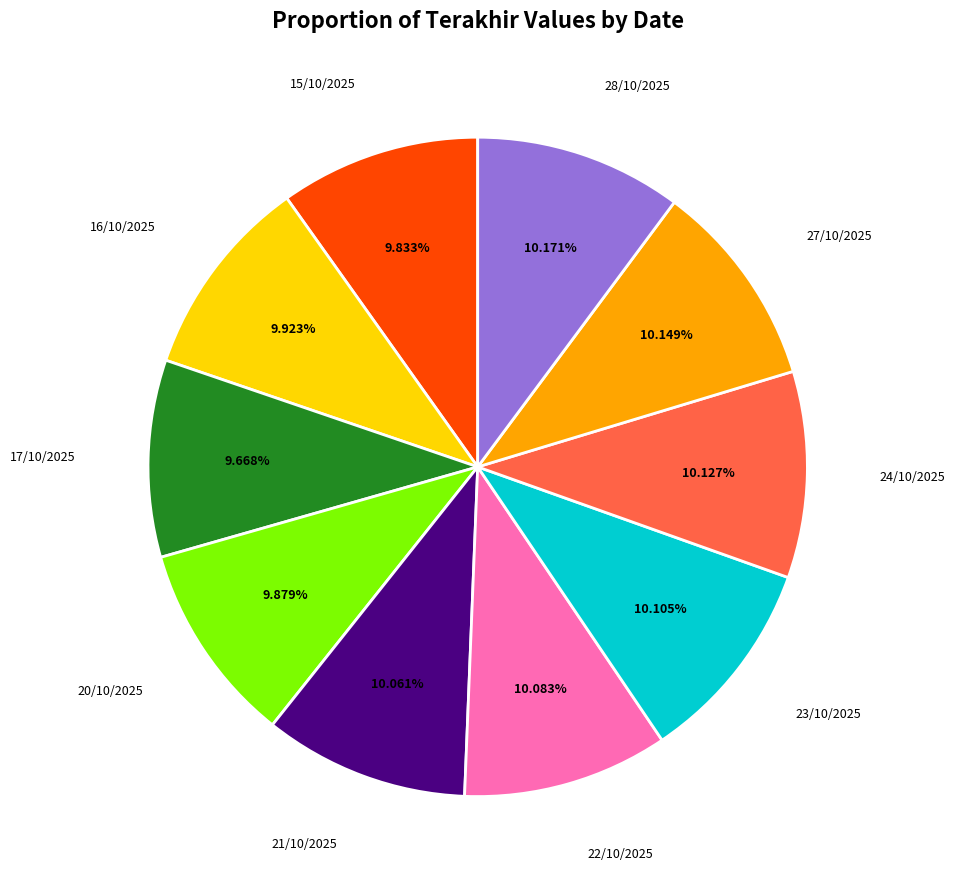

Does any single category account for the majority?

No